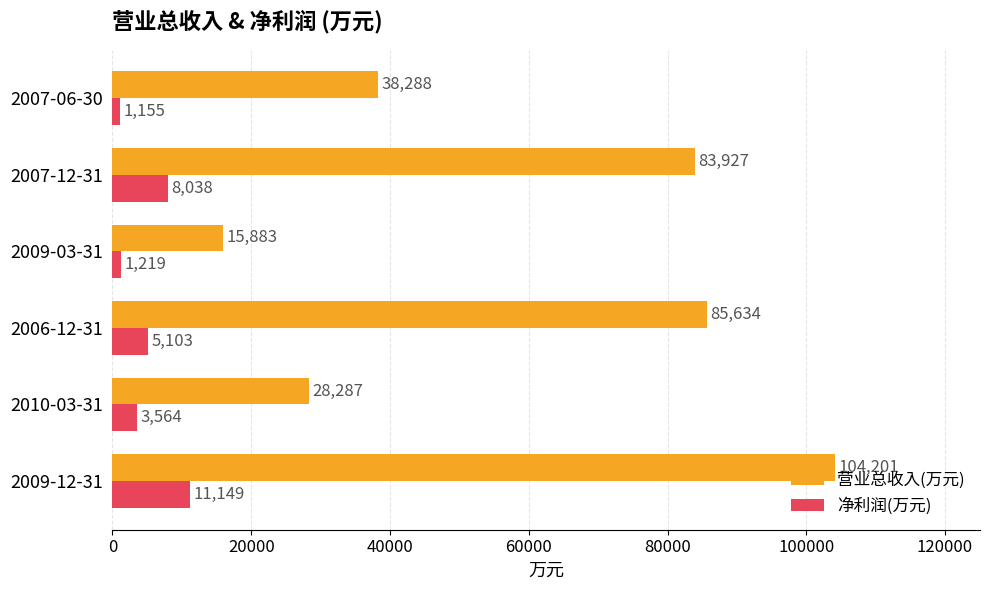

True or false: 营业总收入(万元) has a value of 149992 at 2007-12-31.

False